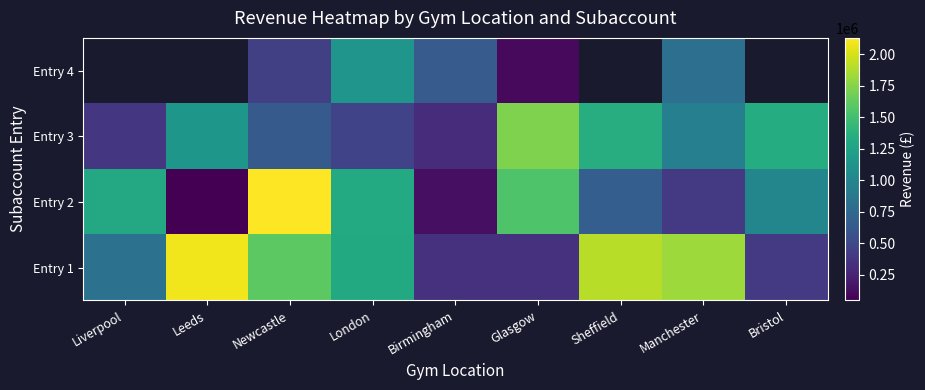

Between Birmingham and Sheffield, which series saw the biggest shift?

Entry 1